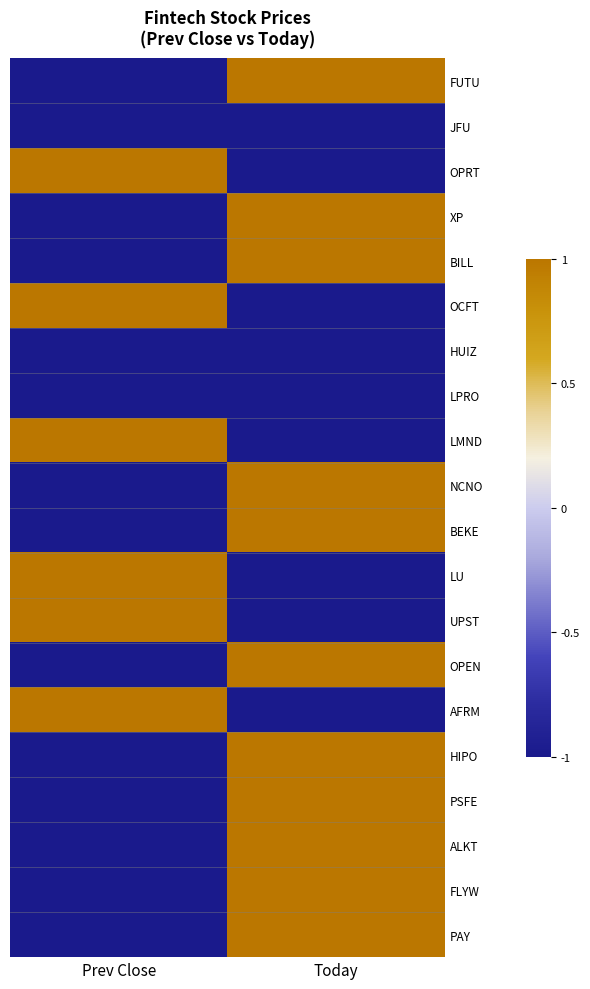

Reading left to right, transcribe all the data shown in this chart.

FUTU: Prev Close=-1	Today=1
JFU: Prev Close=-1	Today=-1
OPRT: Prev Close=1	Today=-1
XP: Prev Close=-1	Today=1
BILL: Prev Close=-1	Today=1
OCFT: Prev Close=1	Today=-1
HUIZ: Prev Close=-1	Today=-1
LPRO: Prev Close=-1	Today=-1
LMND: Prev Close=1	Today=-1
NCNO: Prev Close=-1	Today=1
BEKE: Prev Close=-1	Today=1
LU: Prev Close=1	Today=-1
UPST: Prev Close=1	Today=-1
OPEN: Prev Close=-1	Today=1
AFRM: Prev Close=1	Today=-1
HIPO: Prev Close=-1	Today=1
PSFE: Prev Close=-1	Today=1
ALKT: Prev Close=-1	Today=1
FLYW: Prev Close=-1	Today=1
PAY: Prev Close=-1	Today=1